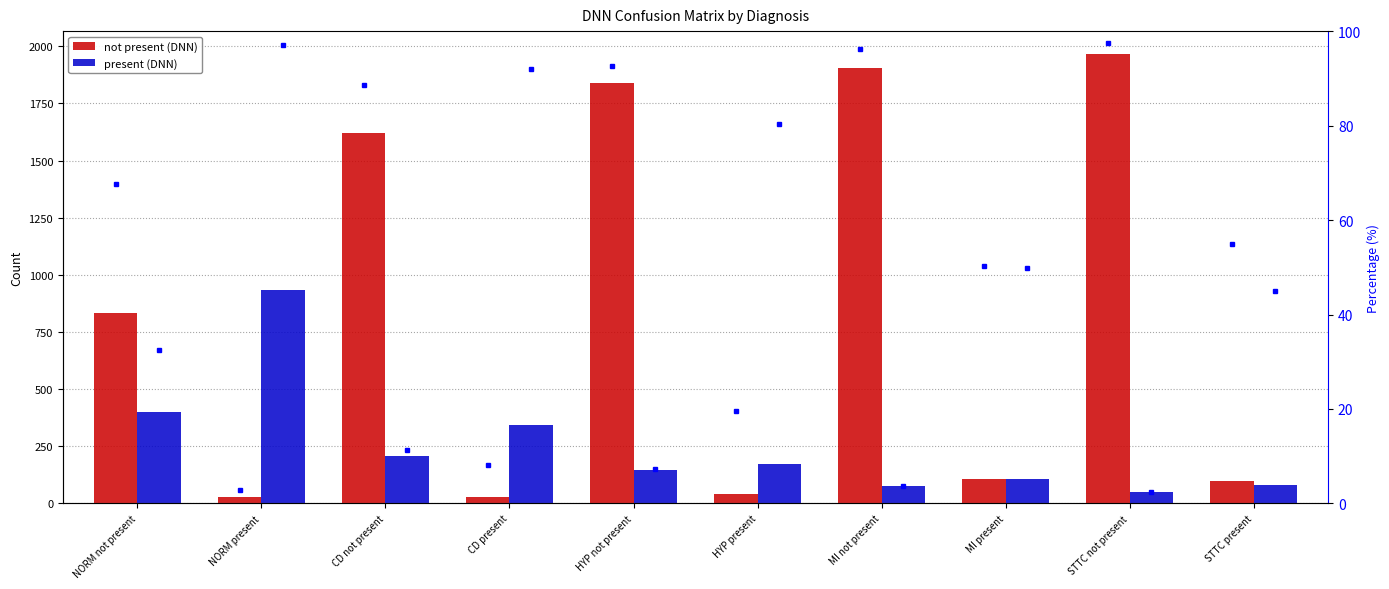

What is the average value of the not present (DNN) series?

847